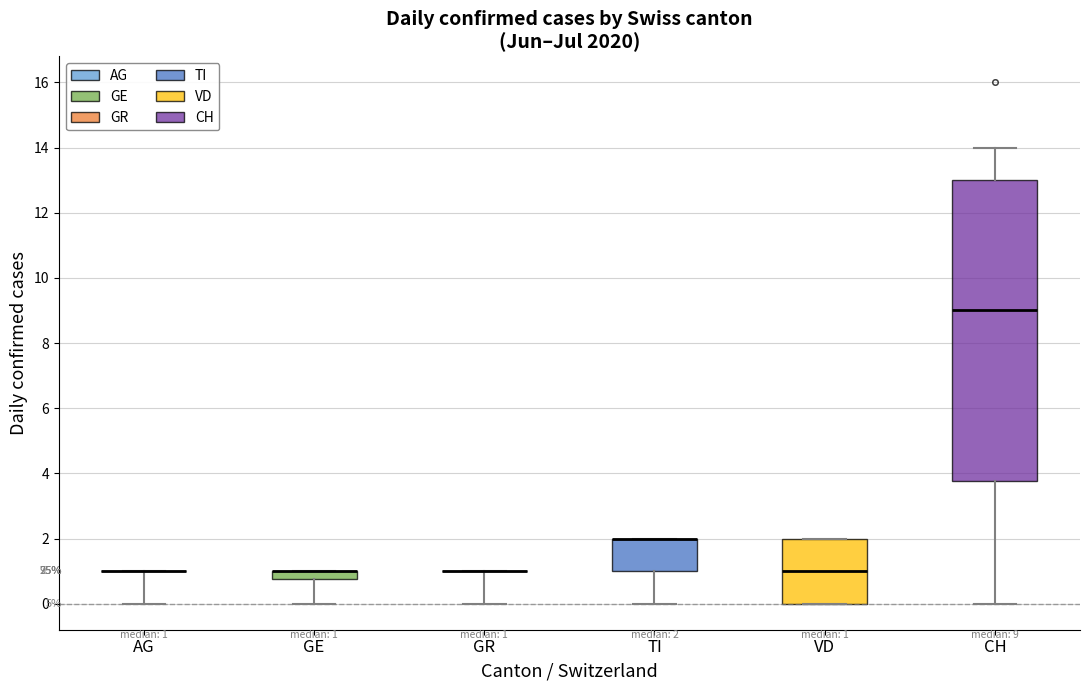

Which box is the tallest, from its lower edge to its upper edge?

CH